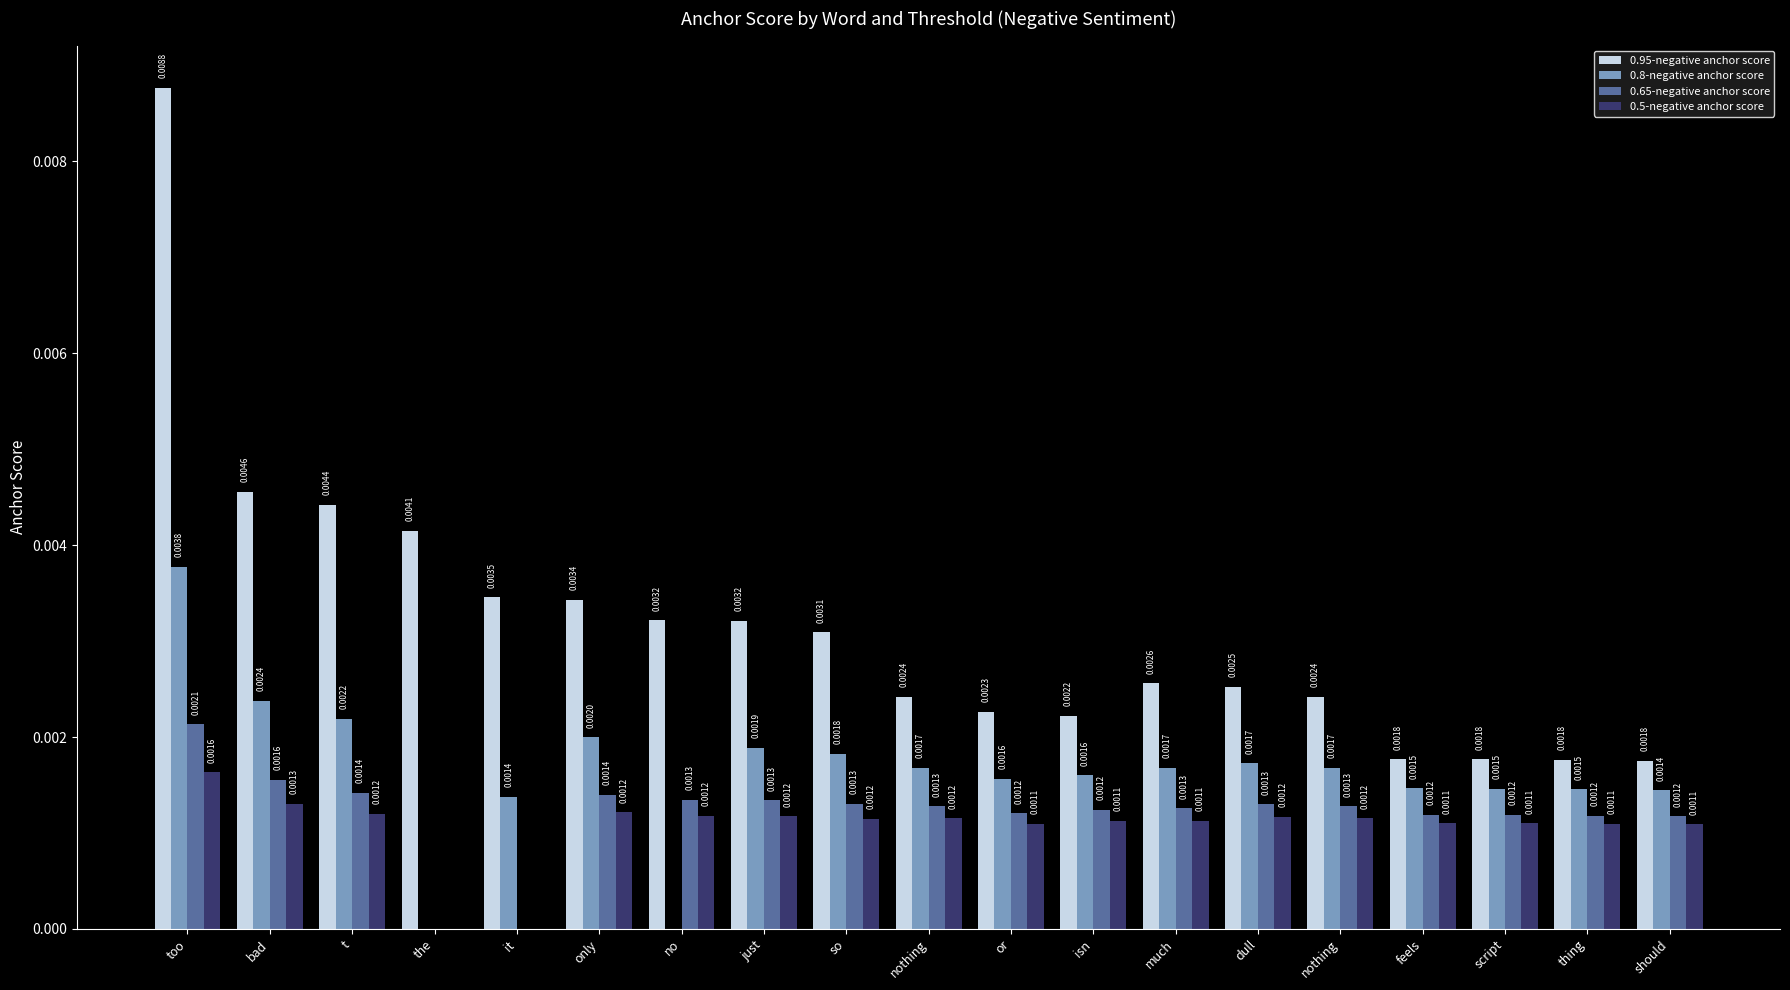

Which series has the widest spread of values?

0.95-negative anchor score